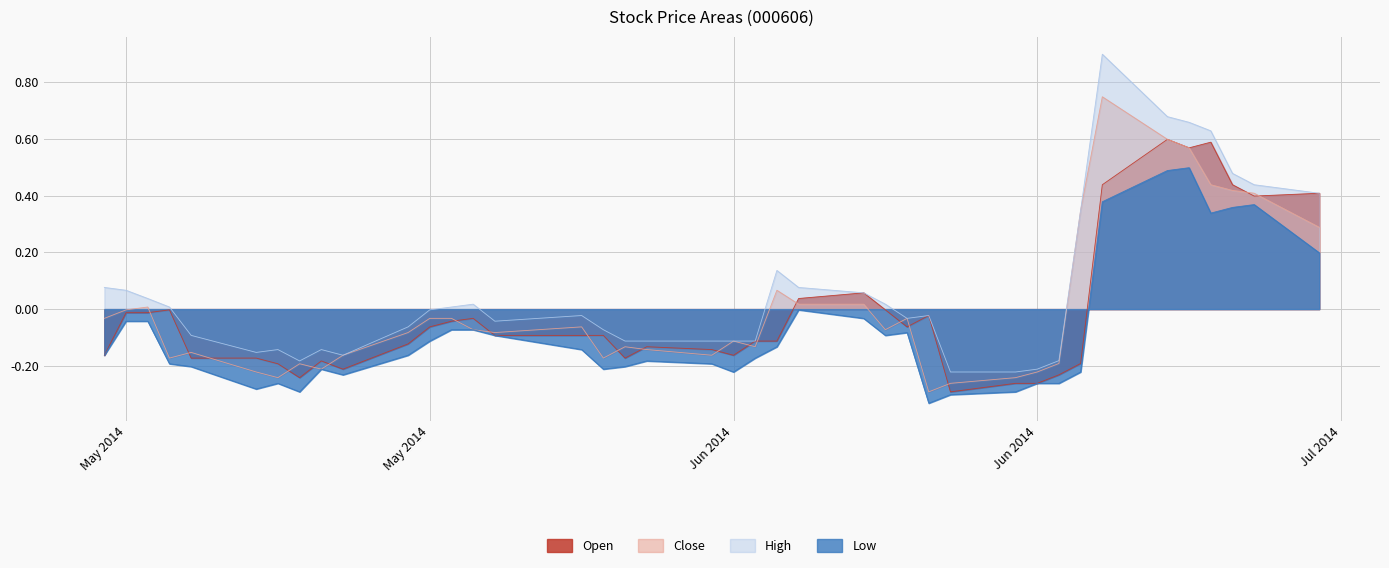

What are all the series names shown in the legend?

Open, Close, High, Low